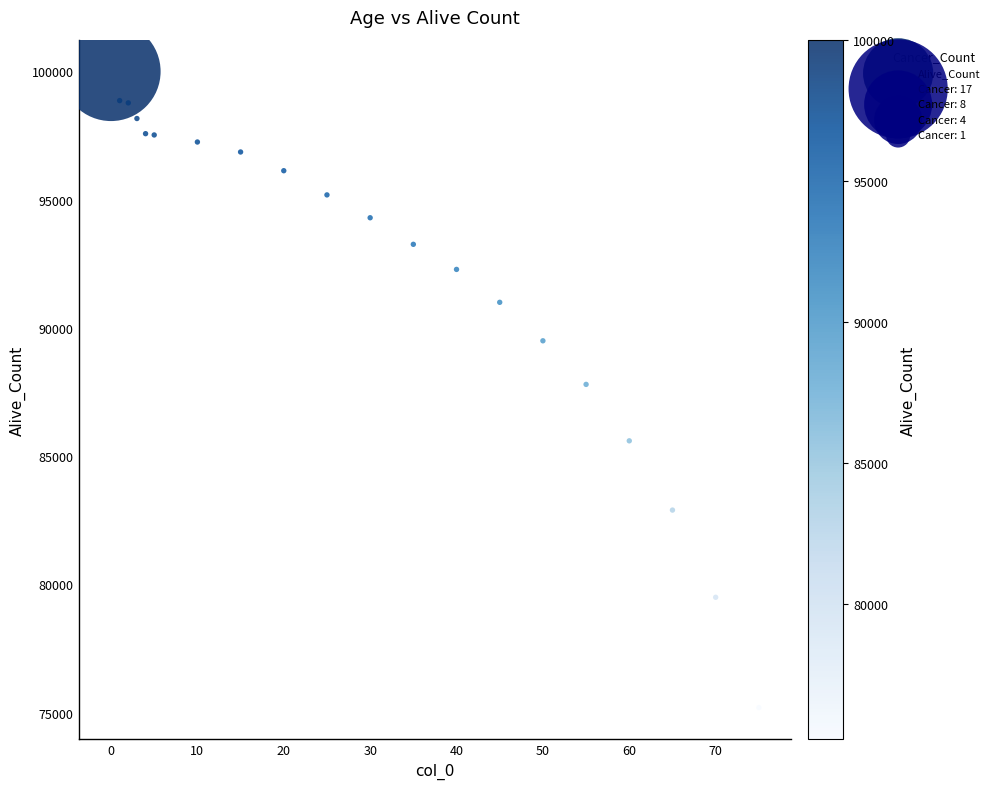

What is the range of Y values (max minus min)?

24800